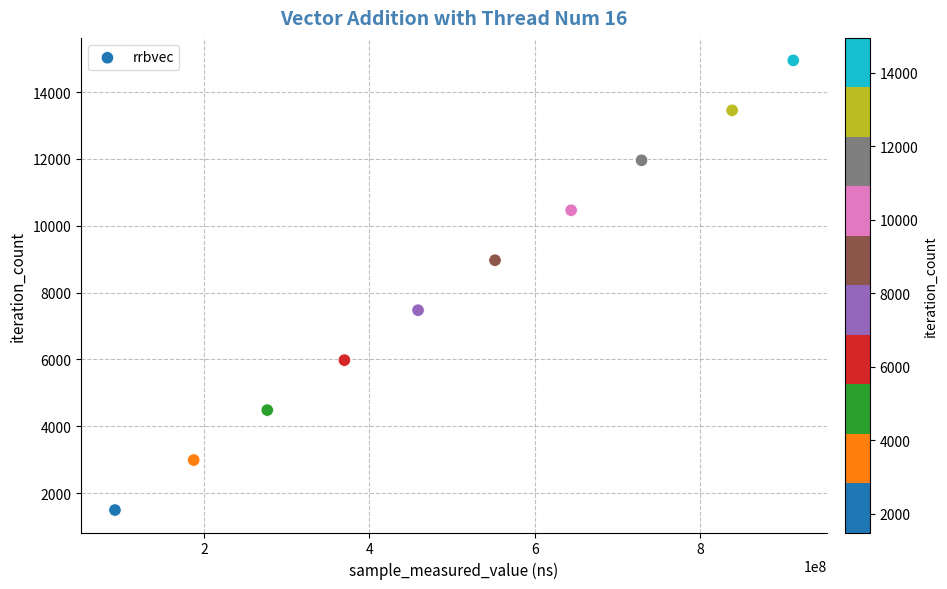

What is the range of X values (max minus min)?

820019834